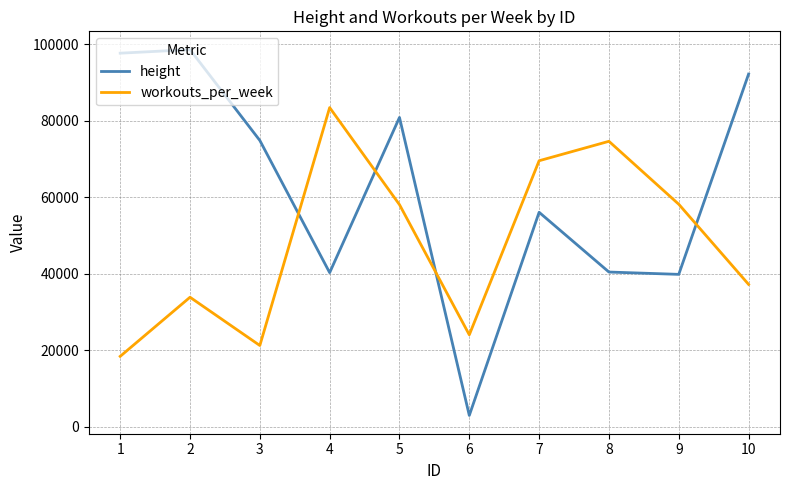

The value of workouts_per_week at 7 is 69587. True or false?

True